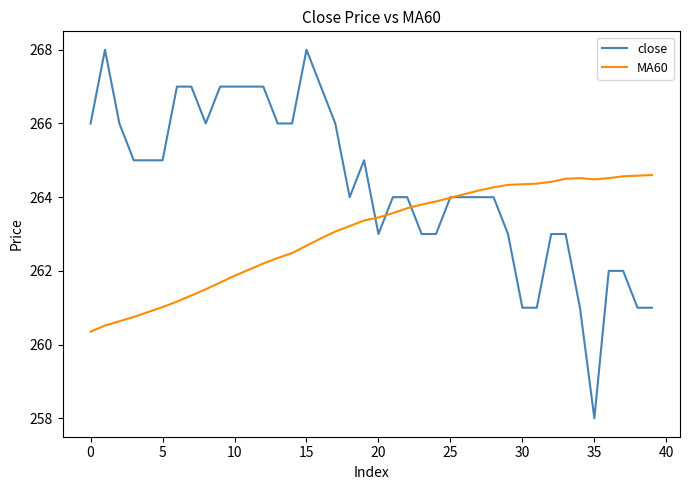

What is the highest value of the MA60 series?

264.6